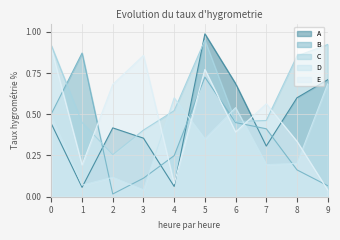

Reading left to right, list all the values displayed in this chart.

A: 0=0.4	1=0.1	2=0.4	3=0.4	4=0.1	5=1.0	6=0.7	7=0.3	8=0.6	9=0.7
B: 0=0.5	1=0.9	2=0.0	3=0.1	4=0.2	5=0.7	6=0.4	7=0.4	8=0.2	9=0.1
C: 0=0.9	1=0.4	2=0.3	3=0.4	4=0.5	5=0.9	6=0.5	7=0.5	8=0.9	9=0.9
D: 0=0.5	1=0.1	2=0.1	3=0.0	4=0.6	5=0.4	6=0.5	7=0.2	8=0.2	9=0.7
E: 0=0.9	1=0.2	2=0.7	3=0.9	4=0.1	5=0.8	6=0.4	7=0.6	8=0.3	9=0.0